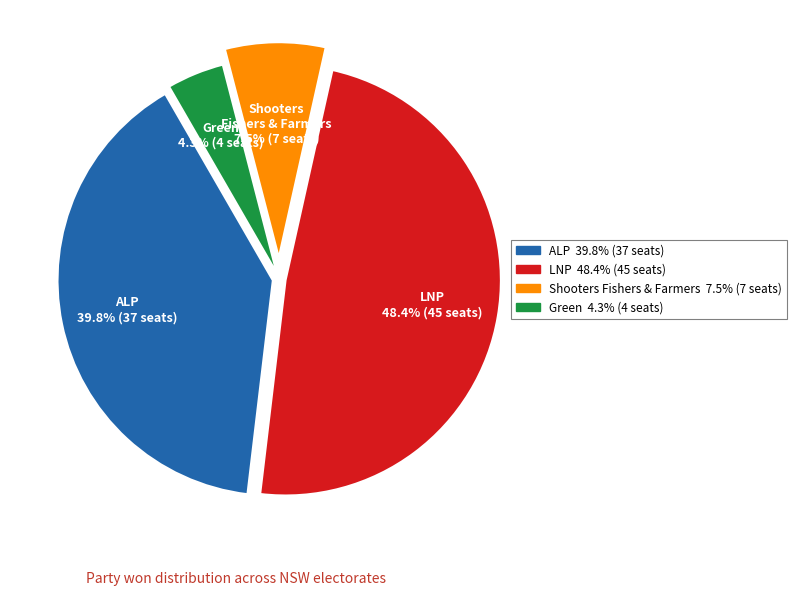

Is there a majority slice in this chart?

No